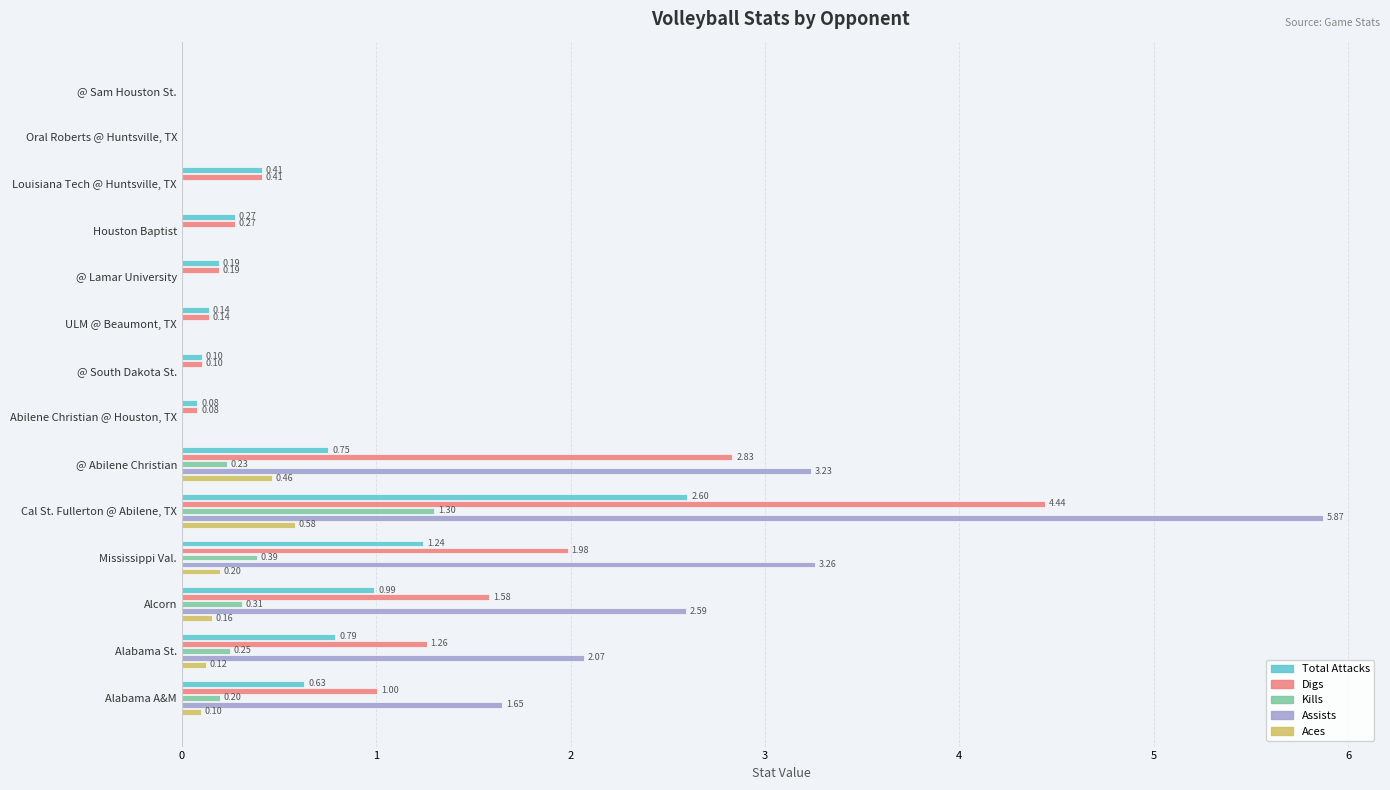

What is the sum of all Assists values?

18.7